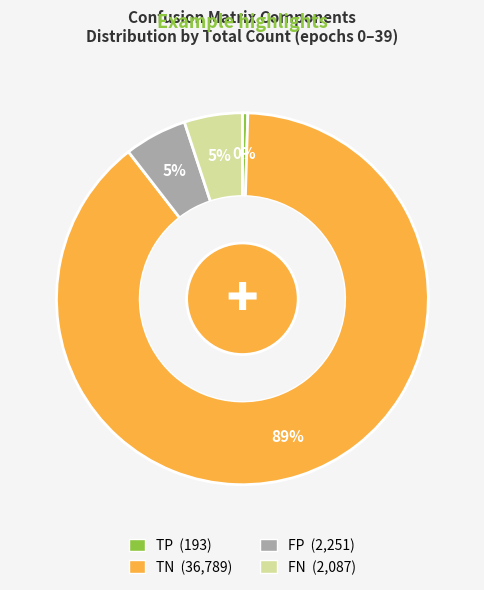

Which has a higher value, FP or TP?

FP